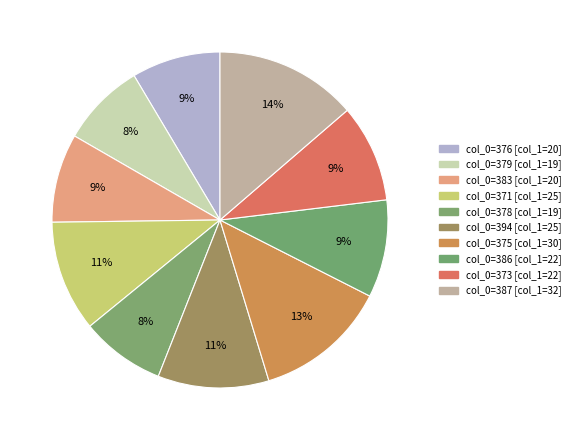

Count the number of slices in the pie.

10